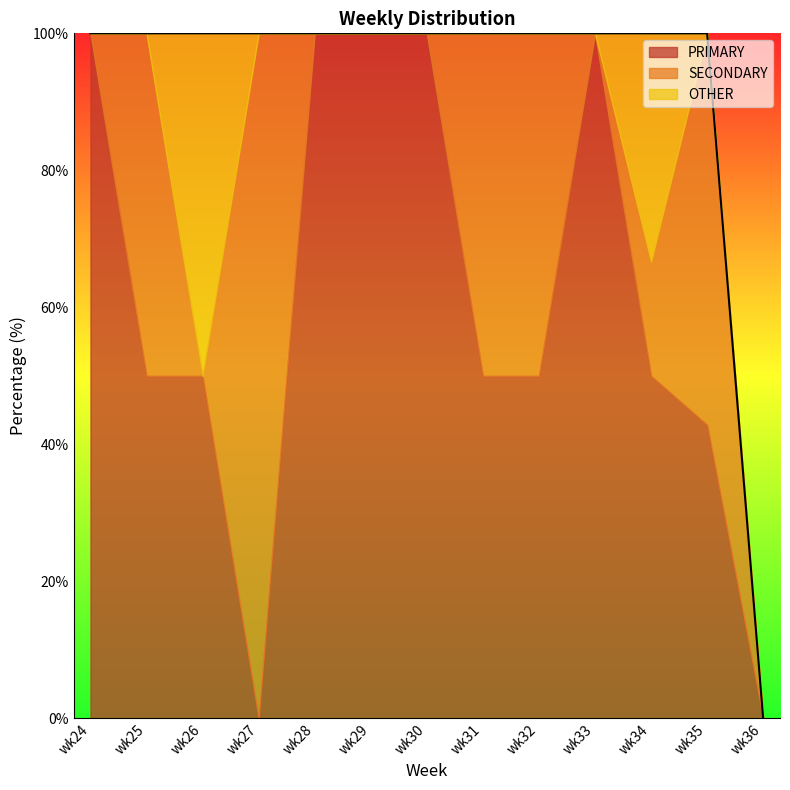

What are all the series names shown in the legend?

PRIMARY, SECONDARY, OTHER